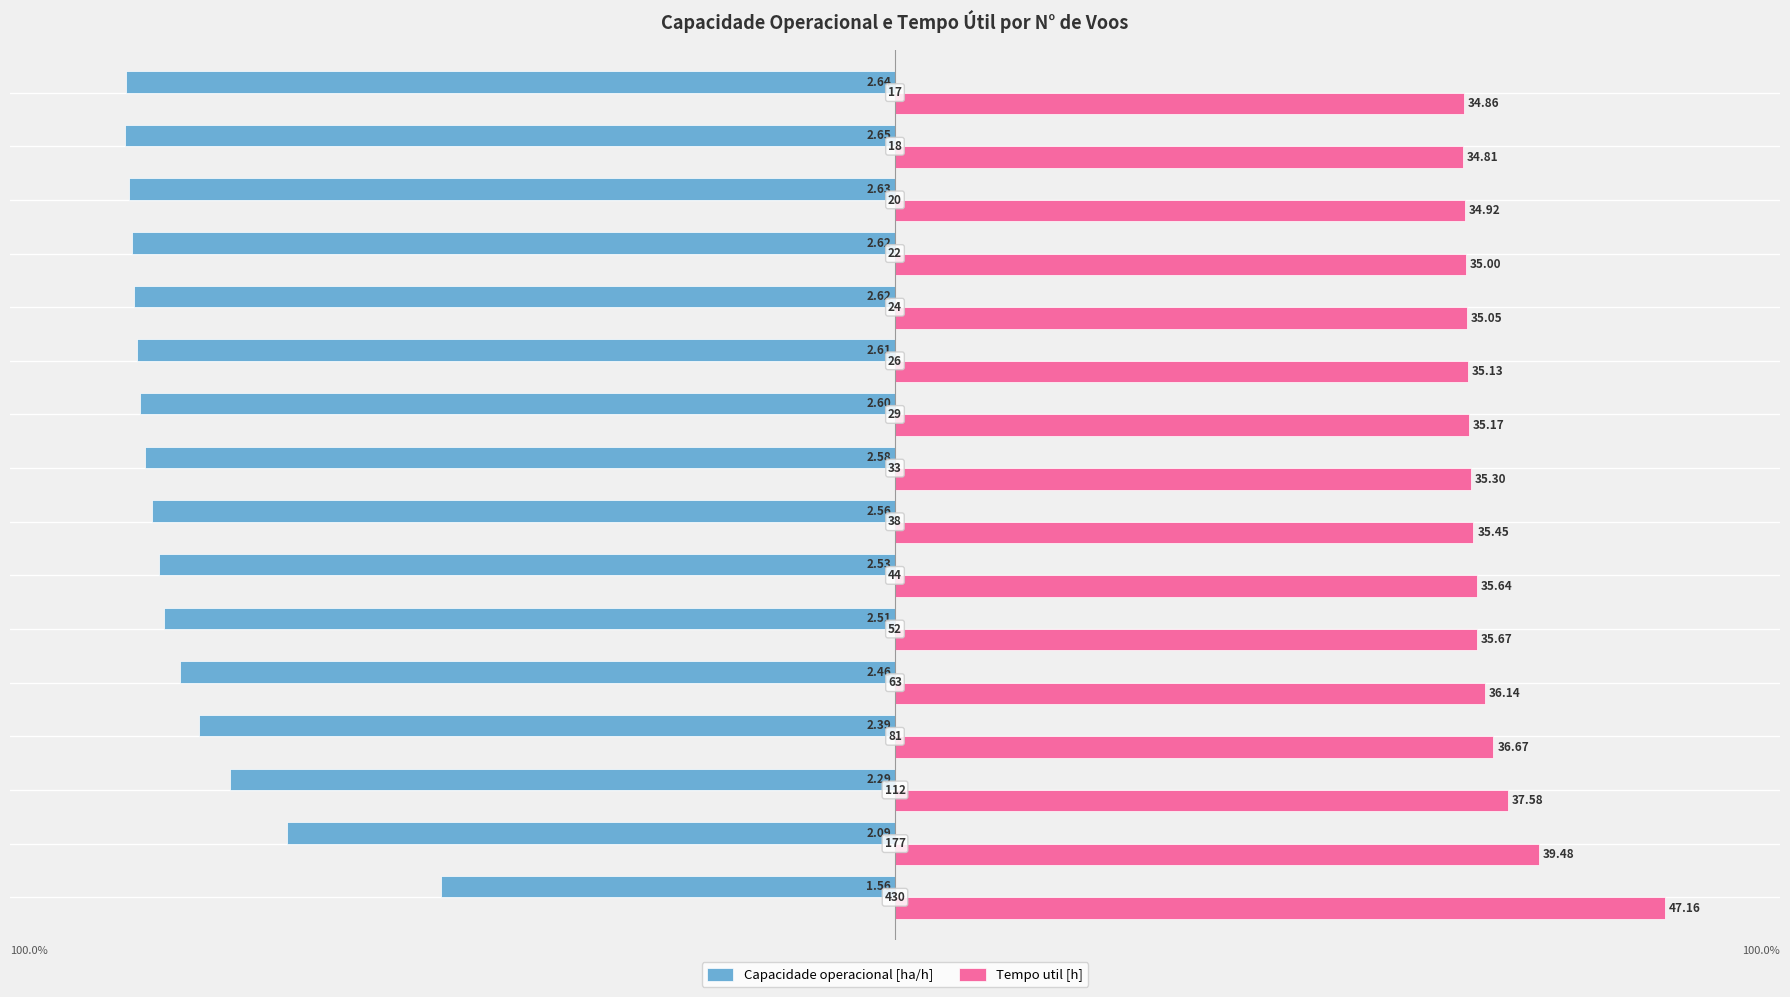

What are all the series names shown in the legend?

Capacidade operacional [ha/h], Tempo util [h]